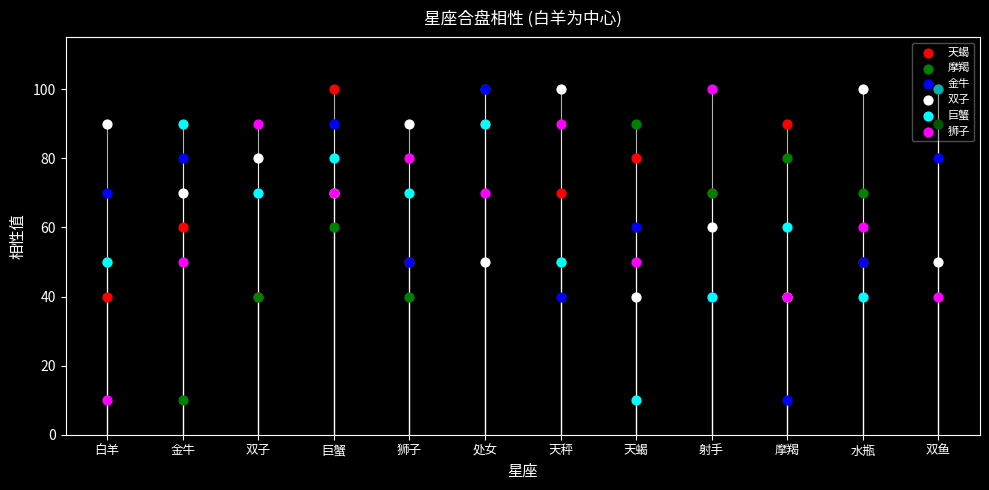

Which series reaches the minimum Y coordinate?

摩羯